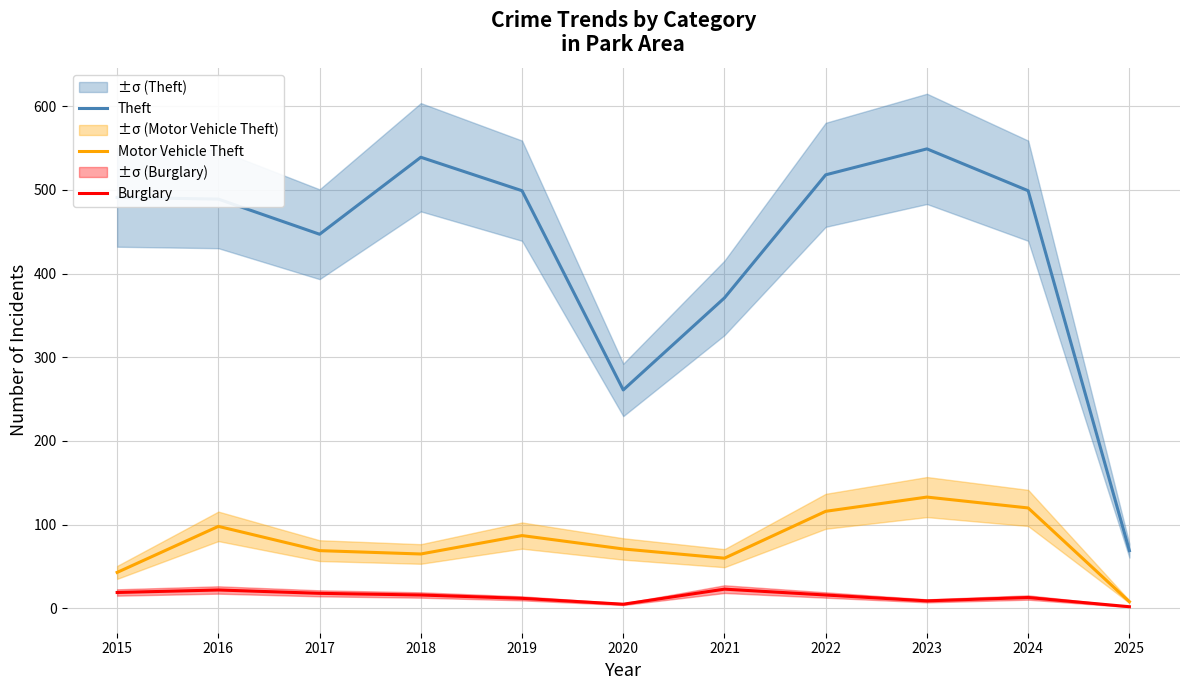

At how many categories does at least one series exceed 289?

9